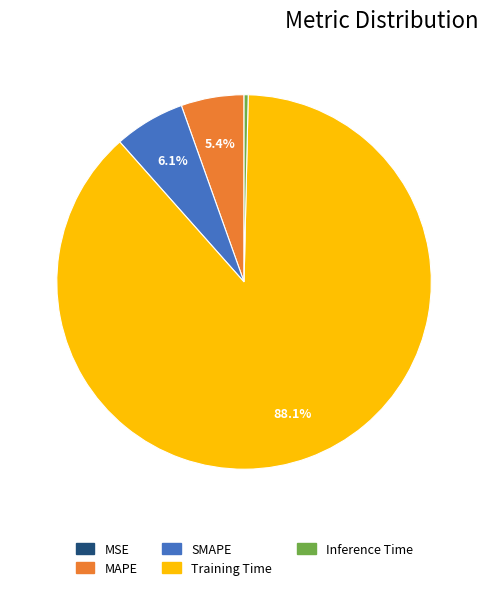

Is it true that MAPE is 1% of the pie?

False